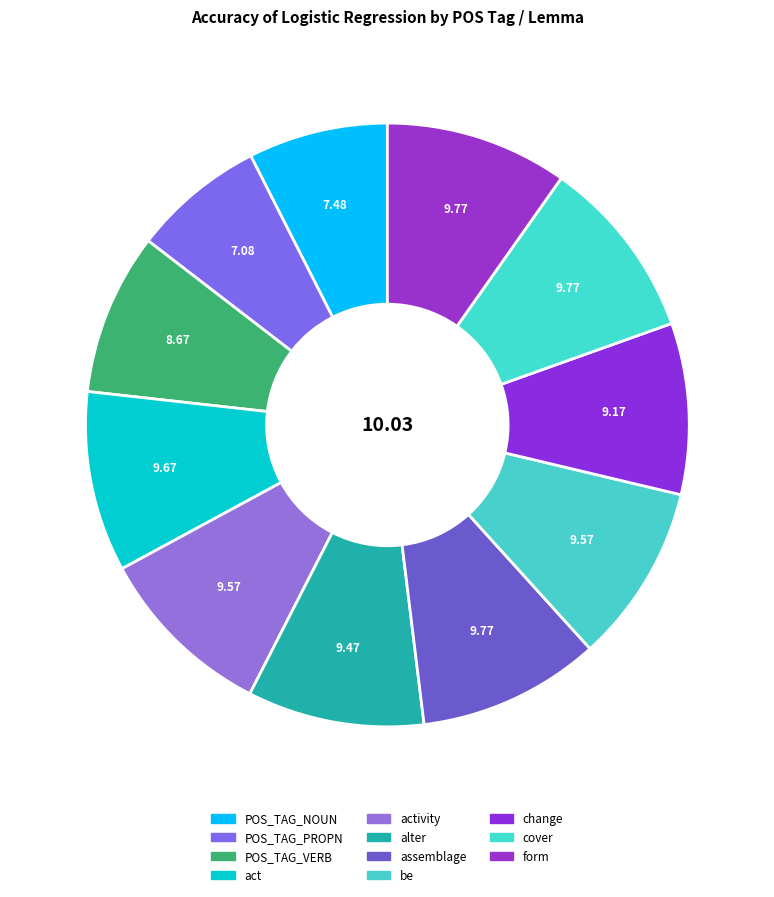

Which category has the smallest portion of the pie?

POS_TAG_PROPN